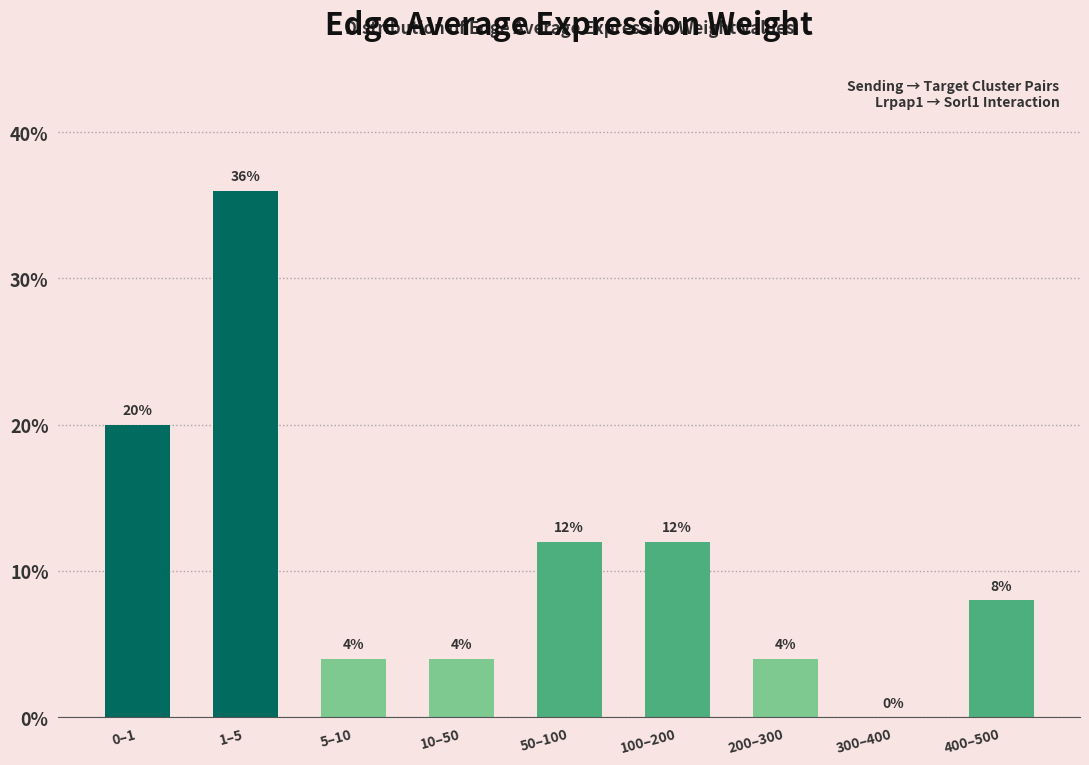

Reading left to right, list all the values displayed in this chart.

0–1=20	1–5=36	5–10=4	10–50=4	50–100=12	100–200=12	200–300=4	300–400=0	400–500=8